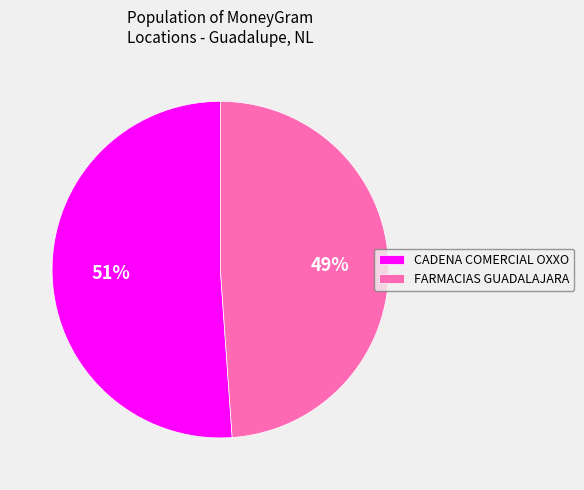

Between FARMACIAS GUADALAJARA and CADENA COMERCIAL OXXO, which is larger?

CADENA COMERCIAL OXXO